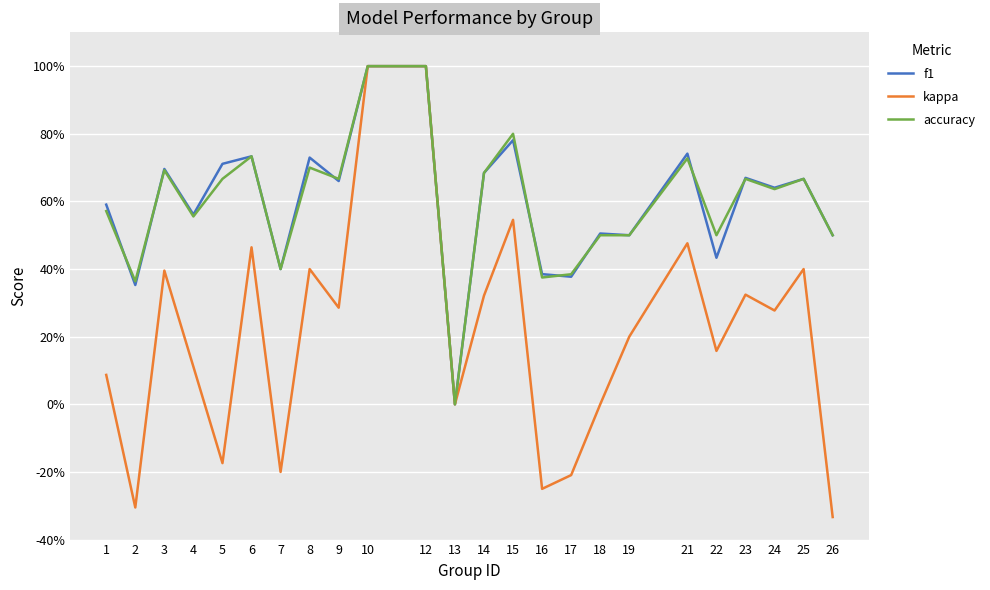

True or false: accuracy has a value of 0.0 at 13.

True